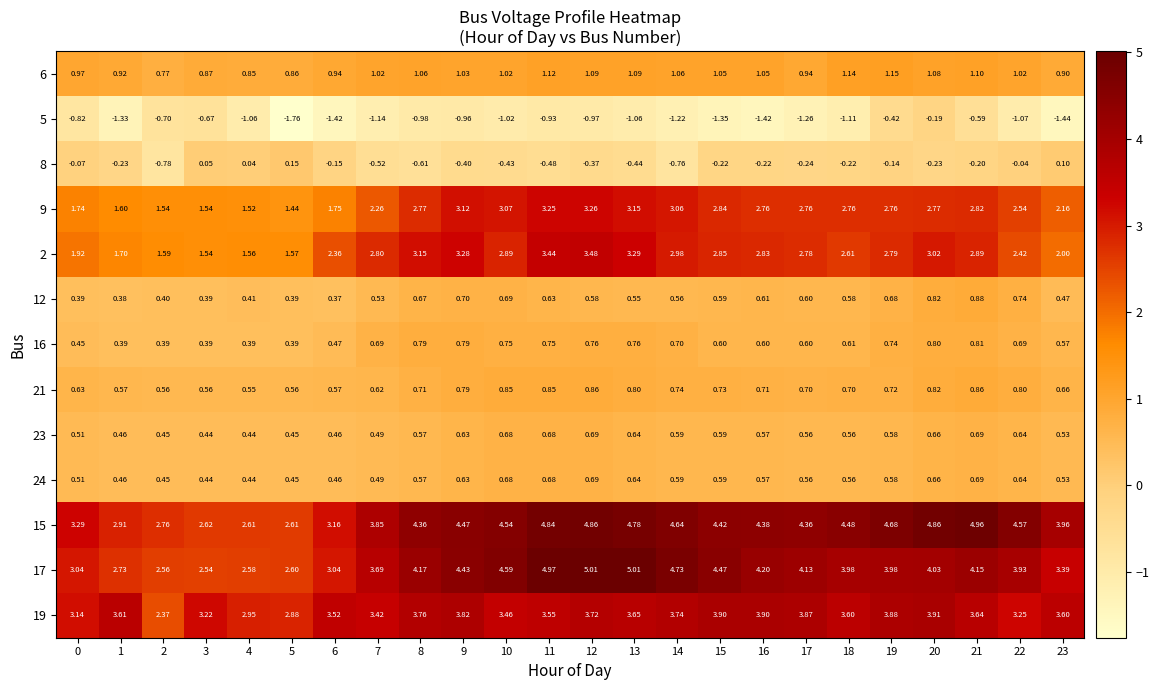

Is the value of 6 at 6 greater than the value of 15 at 3?

No